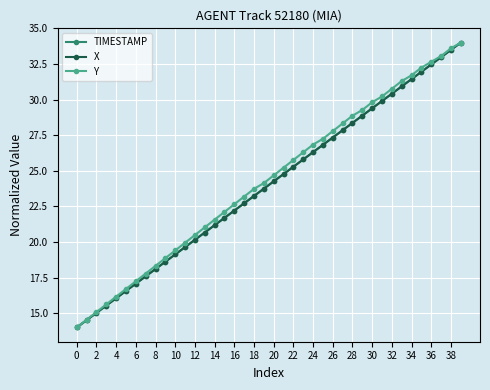

True or false: X has more than 2 points higher than both neighbors.

False